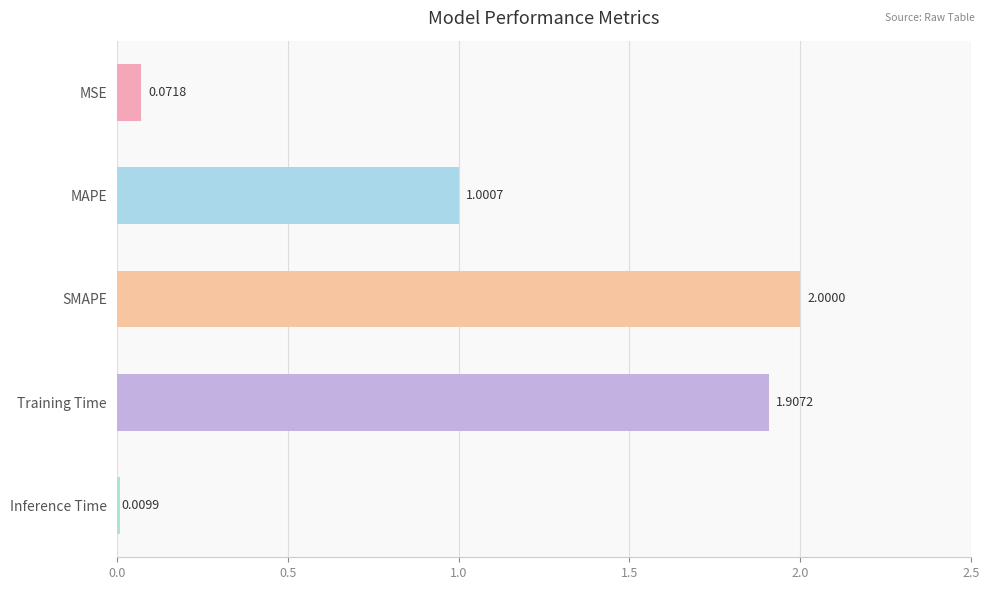

What is the label of the 5th bar from the bottom?

MSE